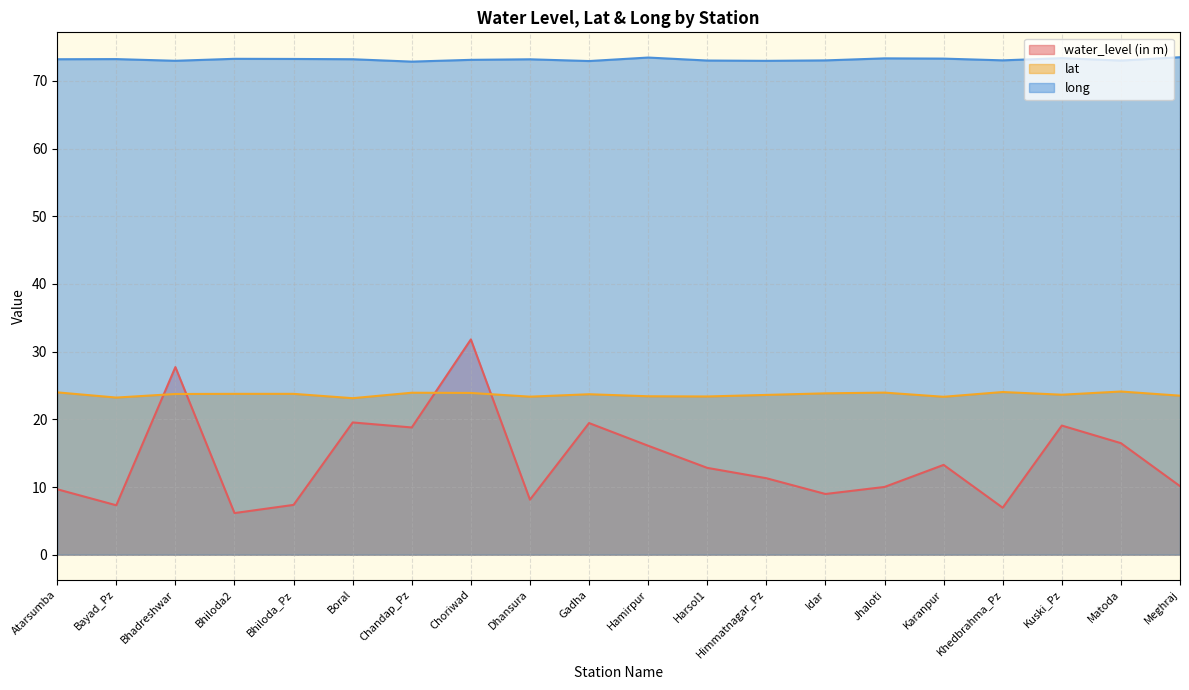

What is the value of the lat point at the 2nd from the left?

23.2